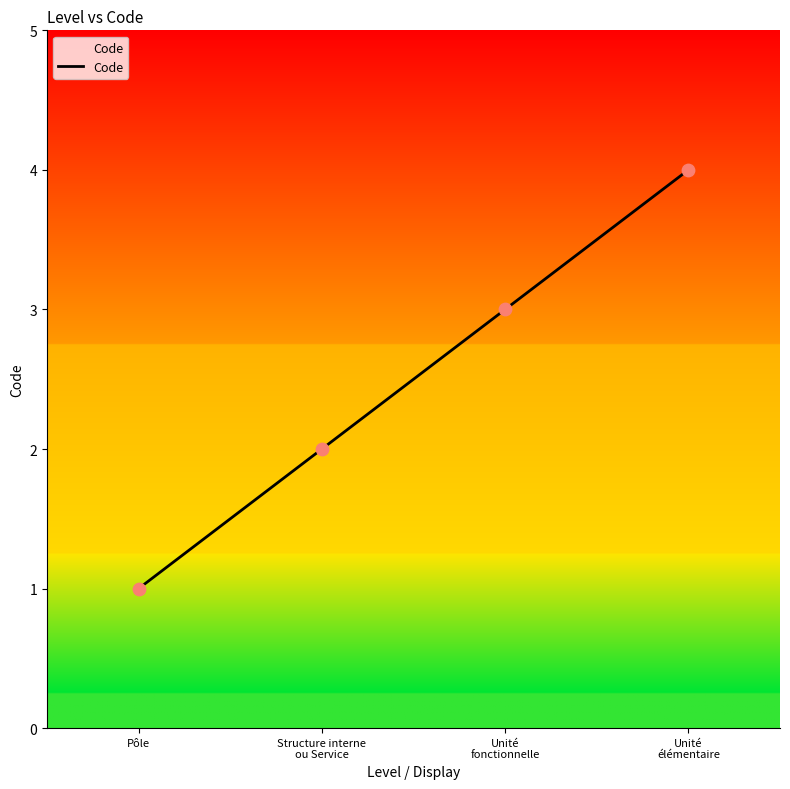

What is the change in value from Pôle to Unité
fonctionnelle?

+2